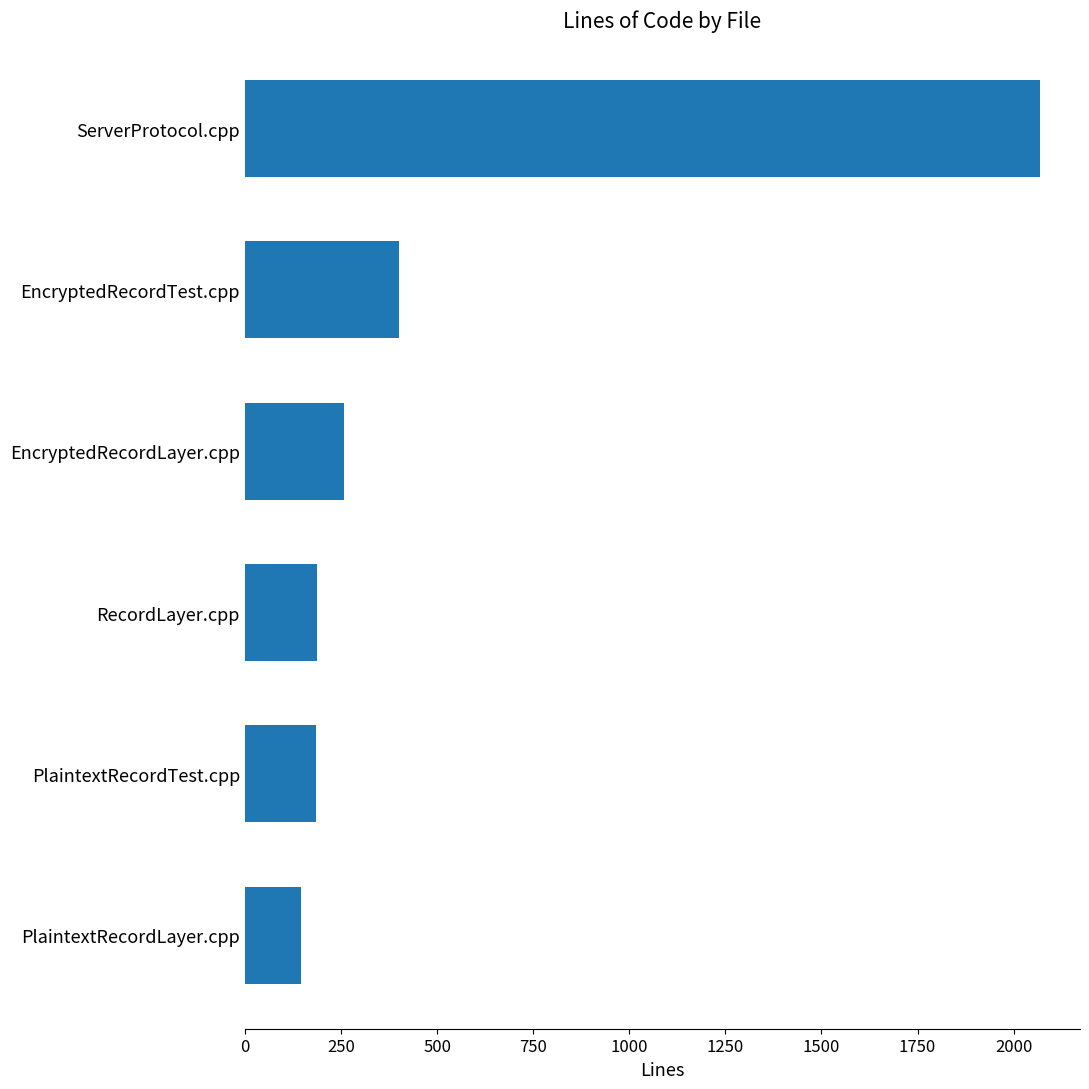

The chart shows a value of 64 at PlaintextRecordLayer.cpp. True or false?

False